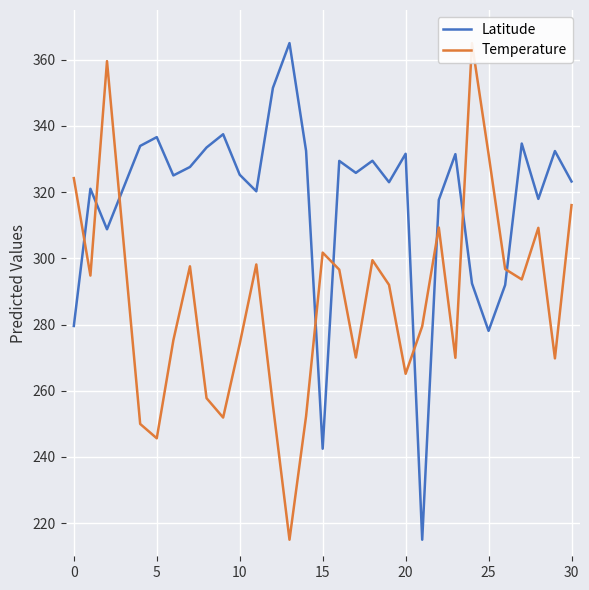

How many distinct data groups are displayed?

2